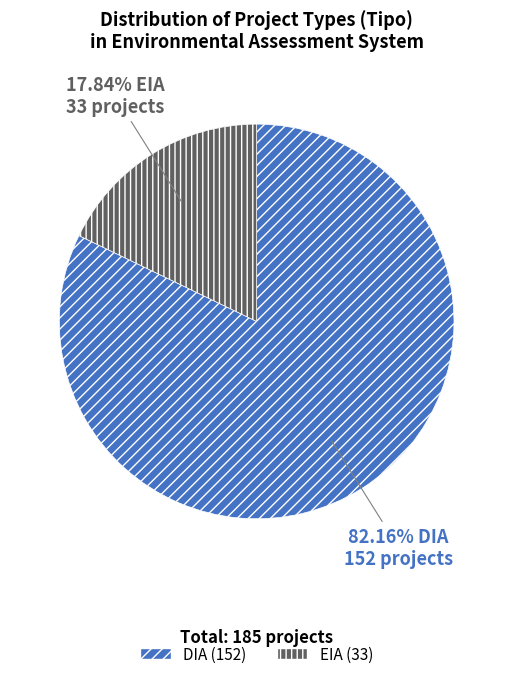

What percentage is the EIA slice, to the nearest percent?

18%